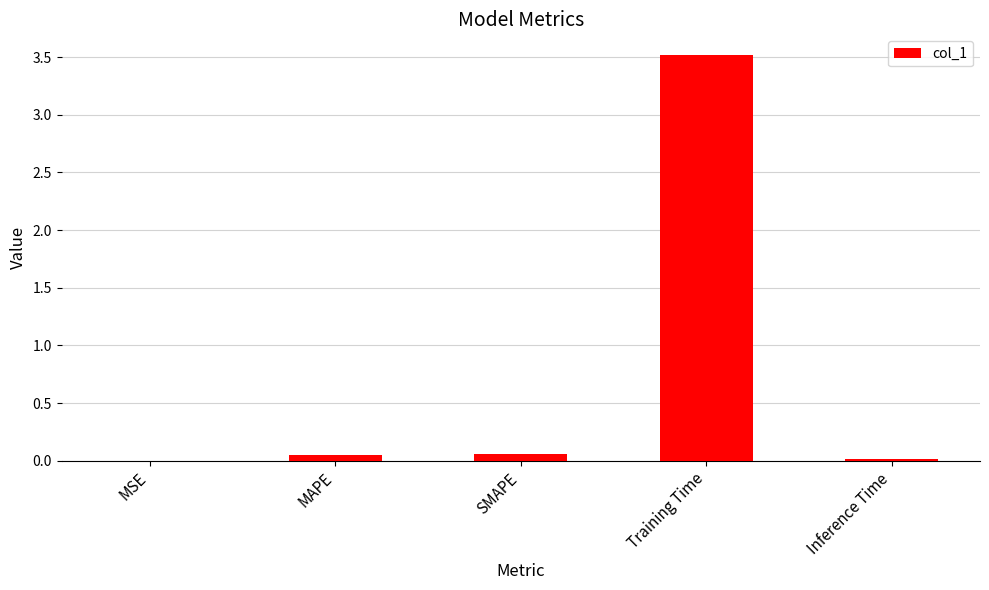

Which category has the highest value across all series?

Training Time